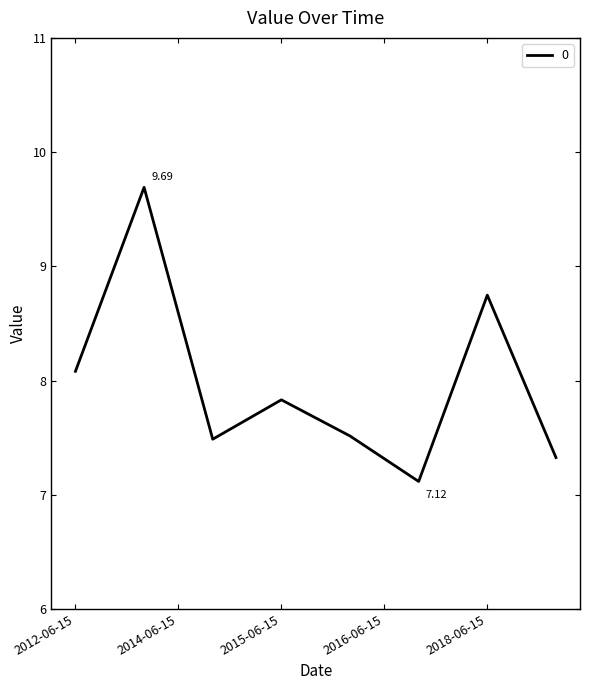

True or false: there are more than 2 points higher than both neighbors.

True